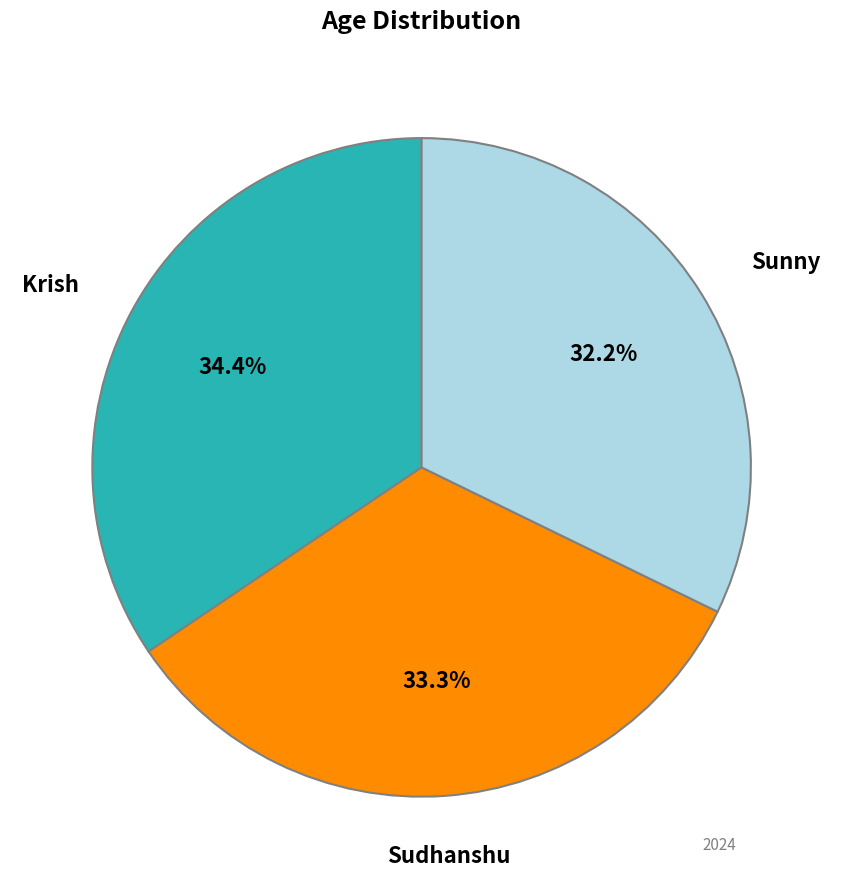

Count the number of slices in the pie.

3